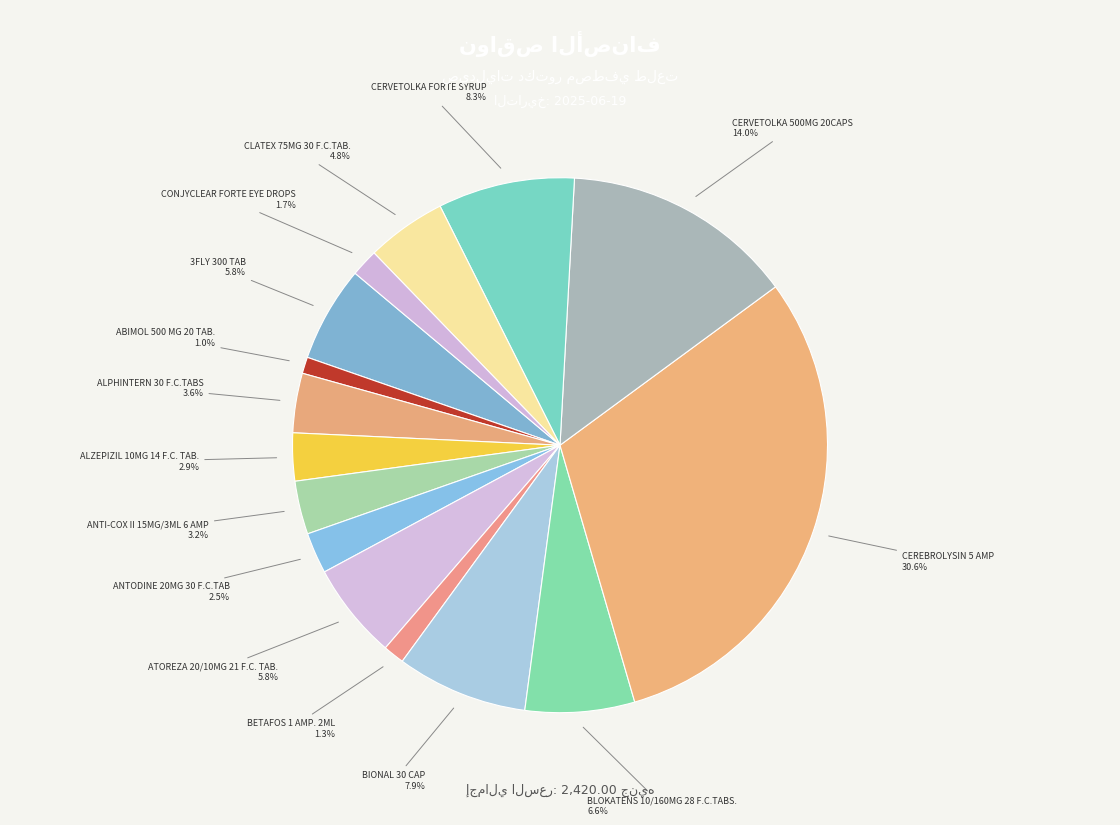

Is it true that BIONAL 30 CAP is 8% of the pie?

True